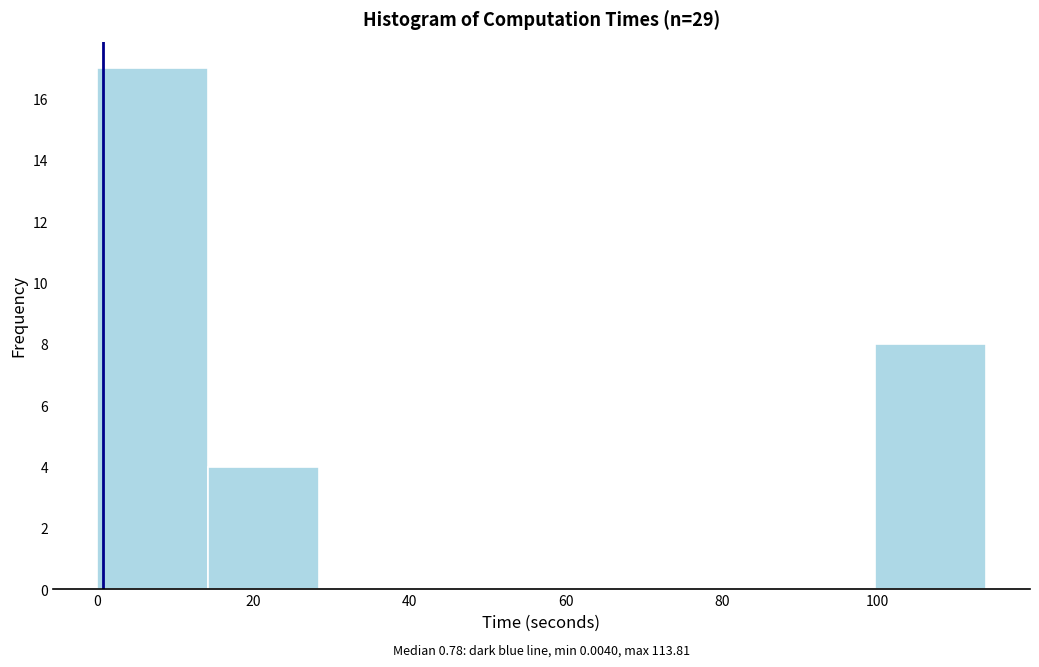

Which range on the x-axis has the tallest bar?

0 to 14